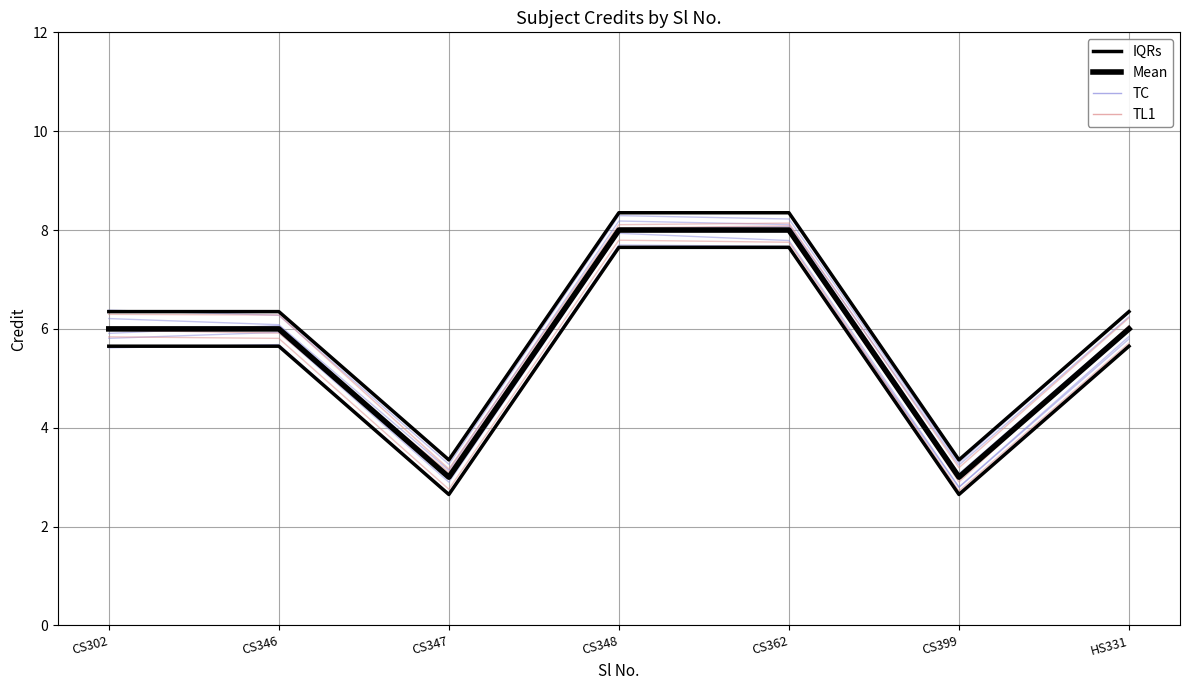

How many data points in IQRs are above 6?

5